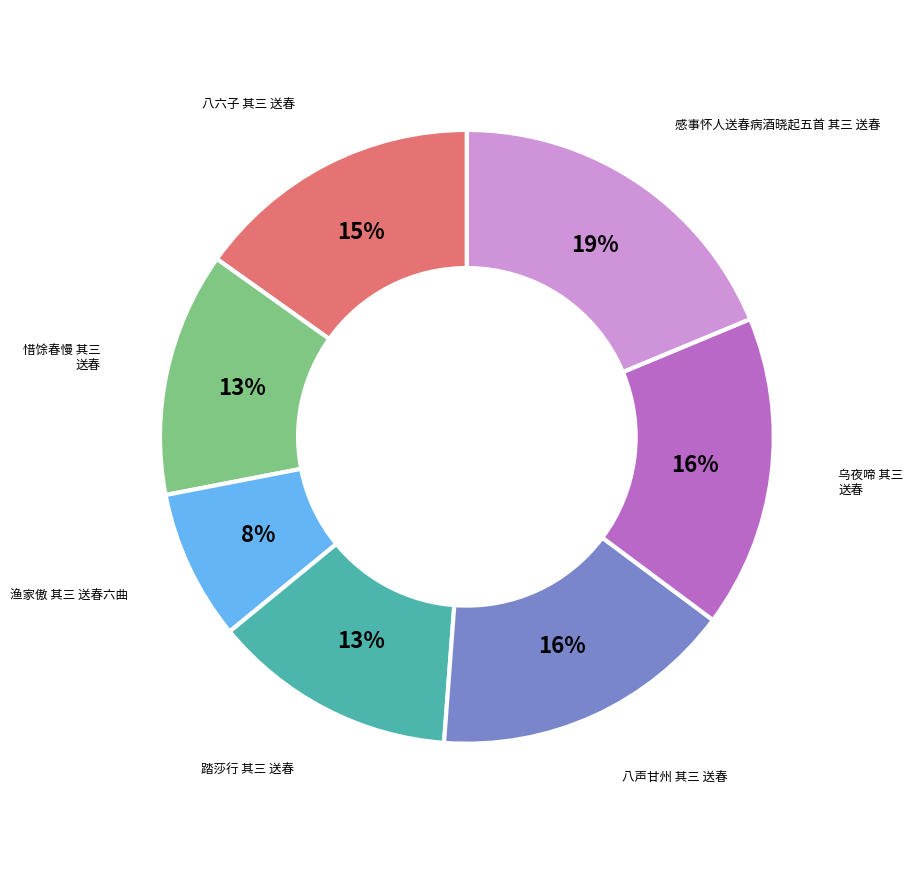

Is there any slice that represents more than half of the pie?

No